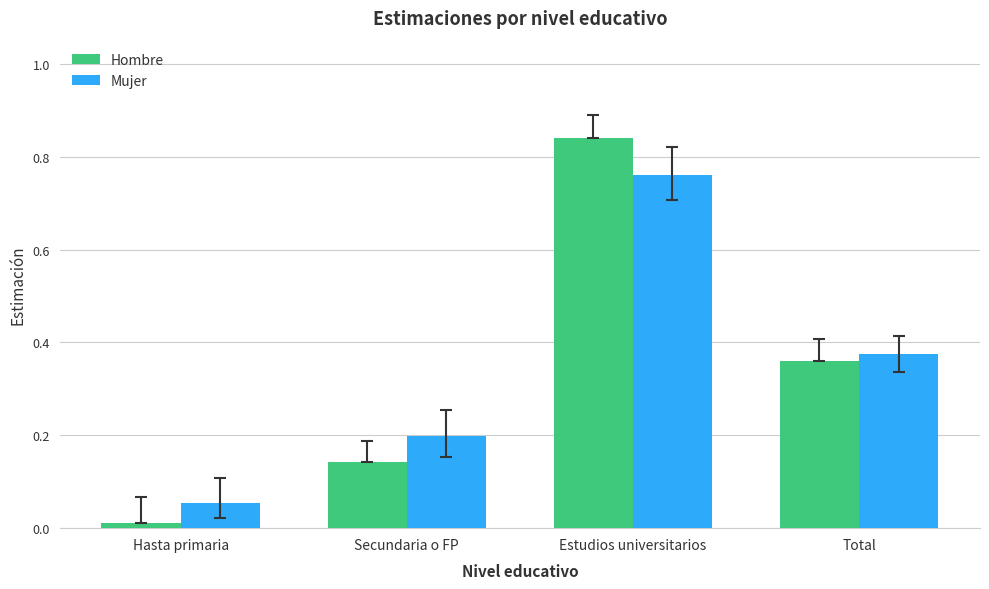

What is the total value across all series at Secundaria o FP?

0.3